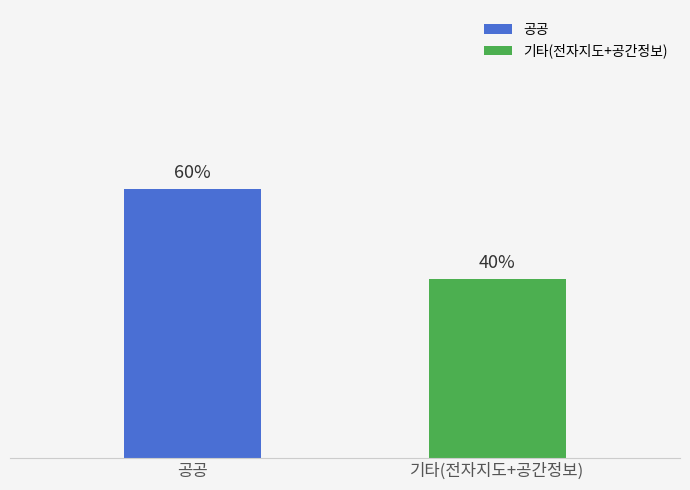

Where is the data nearest to the value 2?

기타공간정보/전자지도